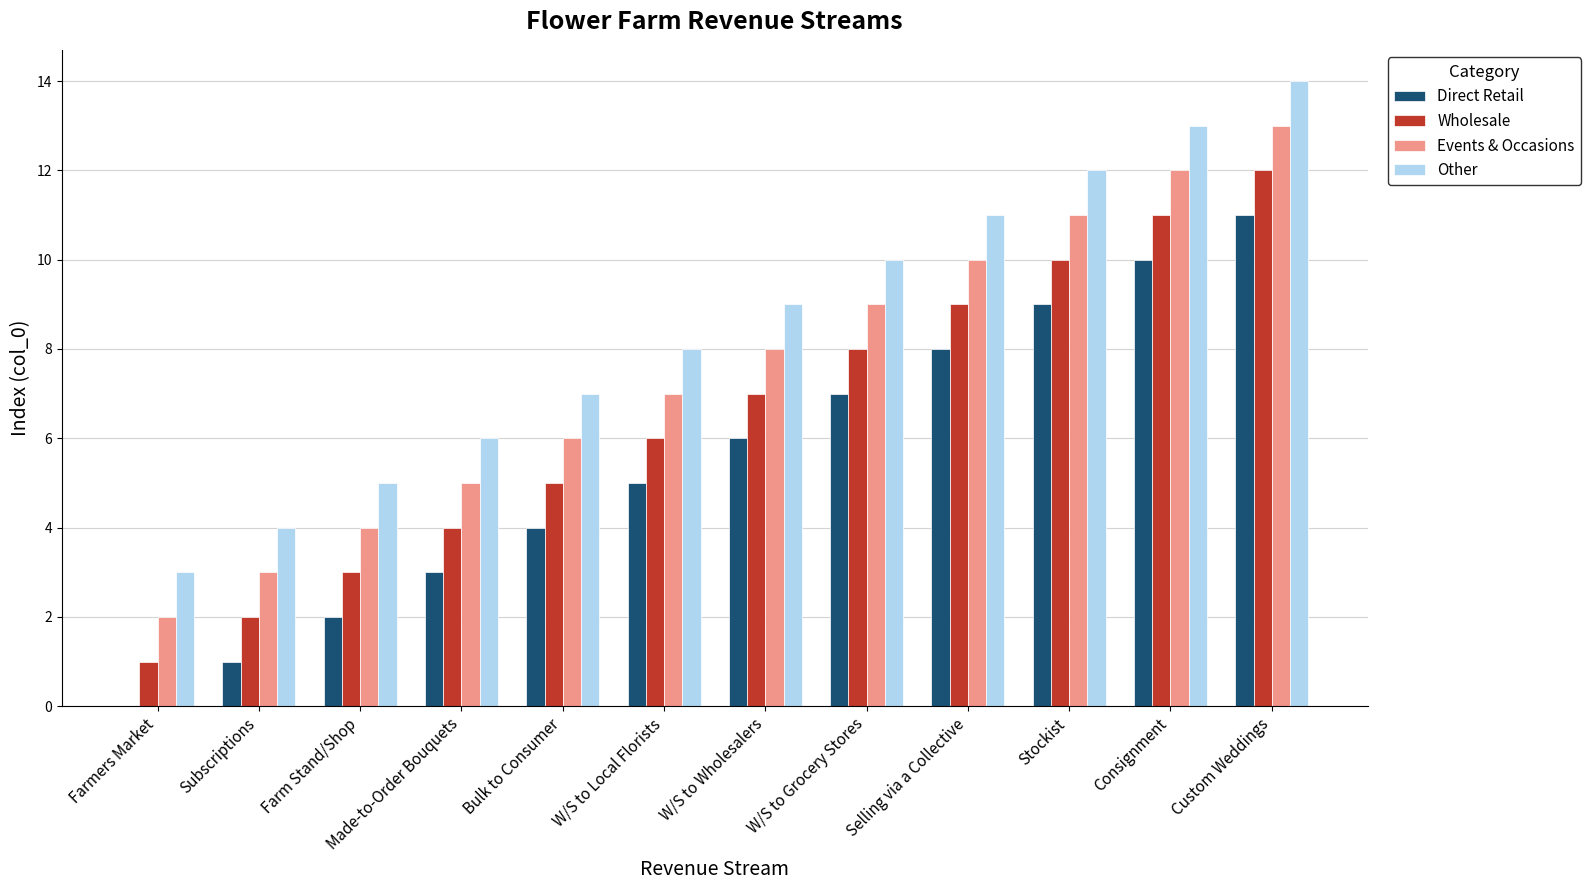

What is the total value across all series at Subscriptions?

10